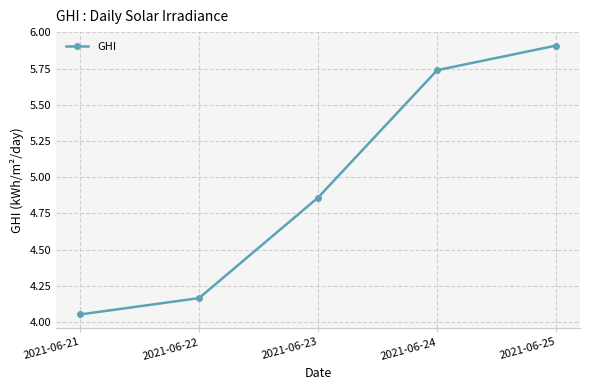

At which label is the value closest to 4?

2021-06-21